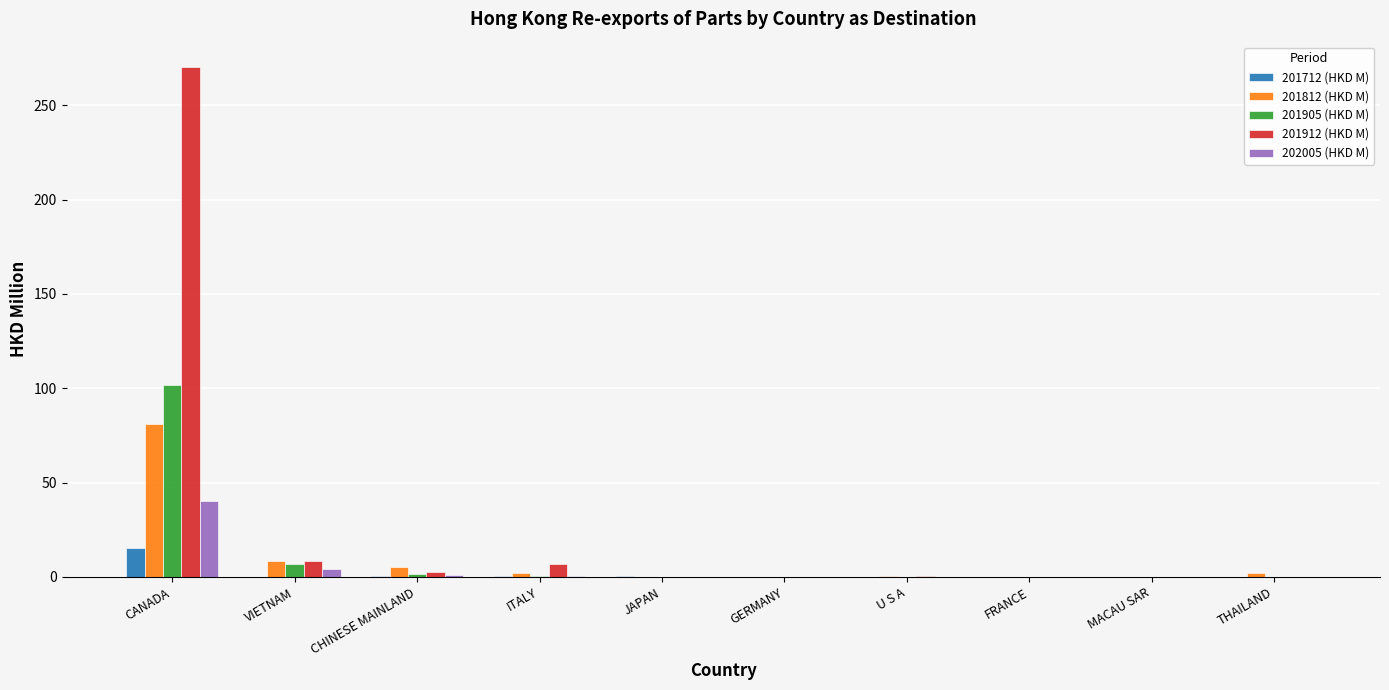

What is the sum of all 202005 (HKD M) values?

46.6